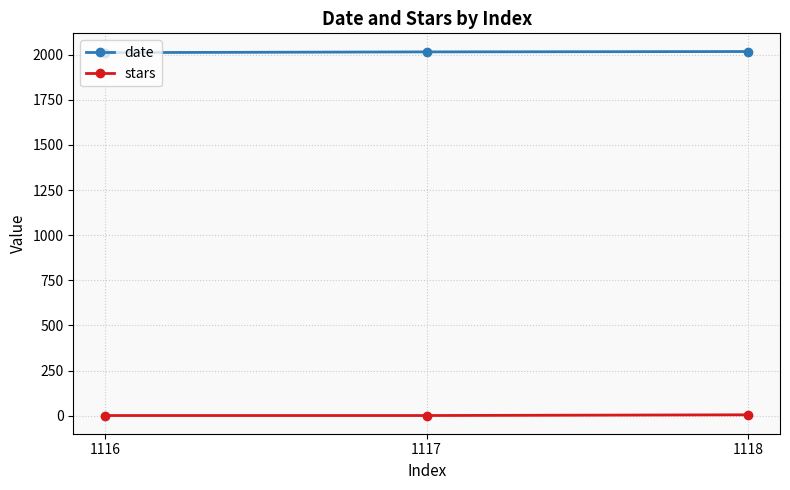

What is the greatest value displayed?

2017